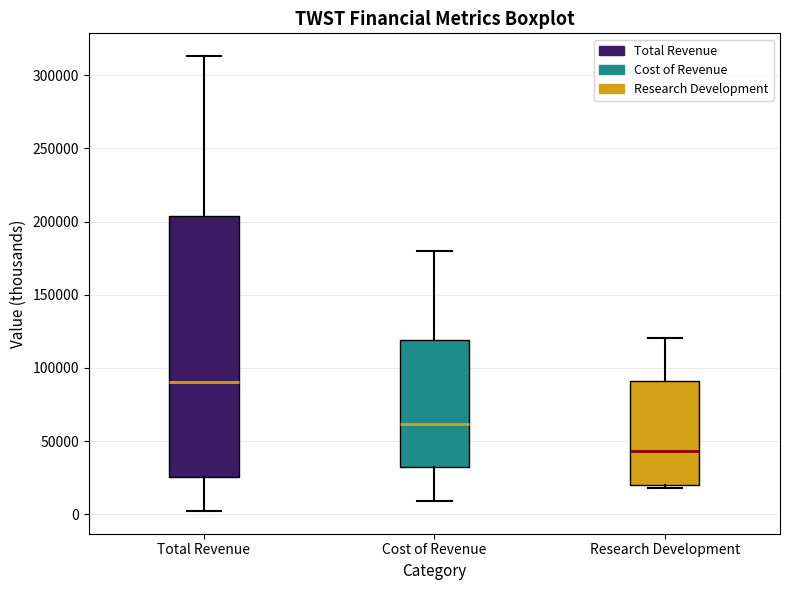

Reading left to right, read every box against the y-axis: the position of its median line, the range the box covers, and the ends of its whiskers. The values are not printed on the chart, so give them approximately, as read against the axis.

Total Revenue: median 90000, box 25000 to 205000, whiskers 0 to 315000
Cost of Revenue: median 60000, box 30000 to 120000, whiskers 10000 to 180000
Research Development: median 45000, box 20000 to 90000, whiskers 20000 (just below the box's lower edge) to 120000